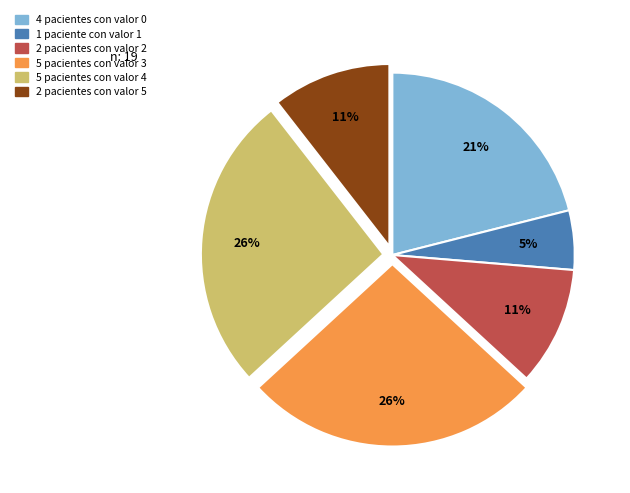

Is there a majority slice in this chart?

No